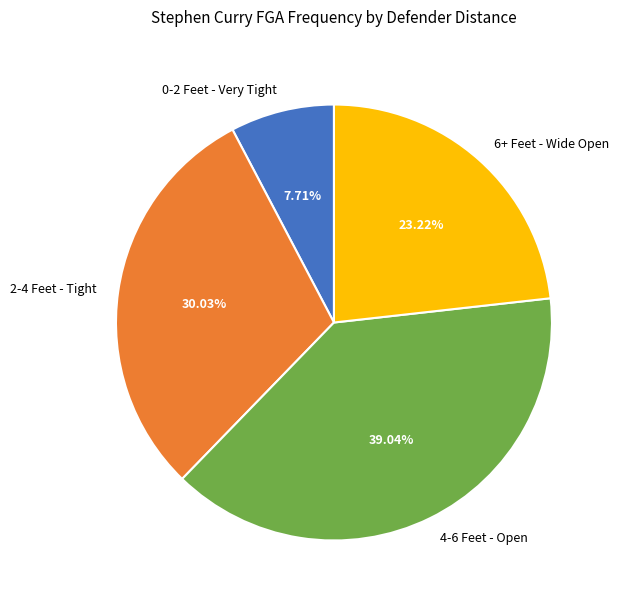

How many segments does this pie chart have?

4